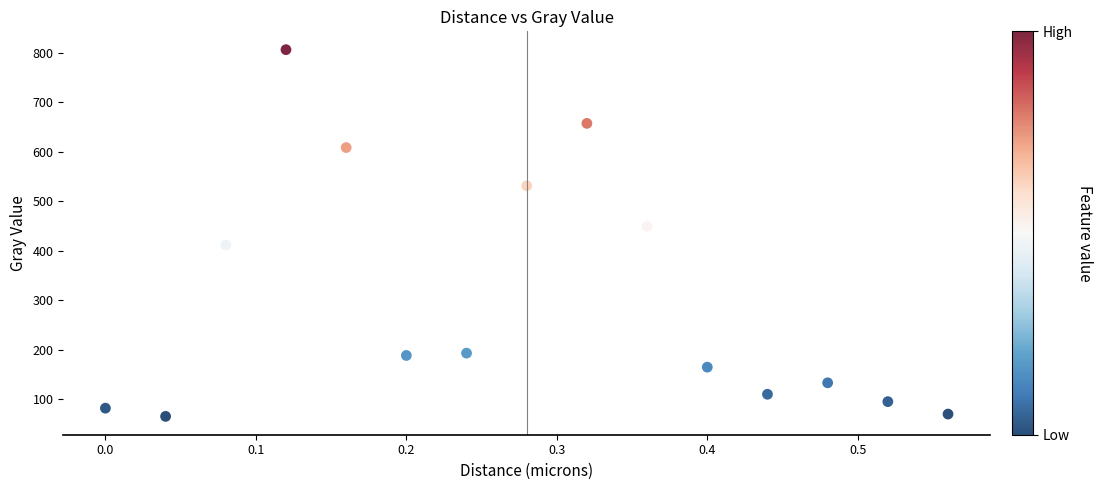

What is the range of Y values (max minus min)?

741.4